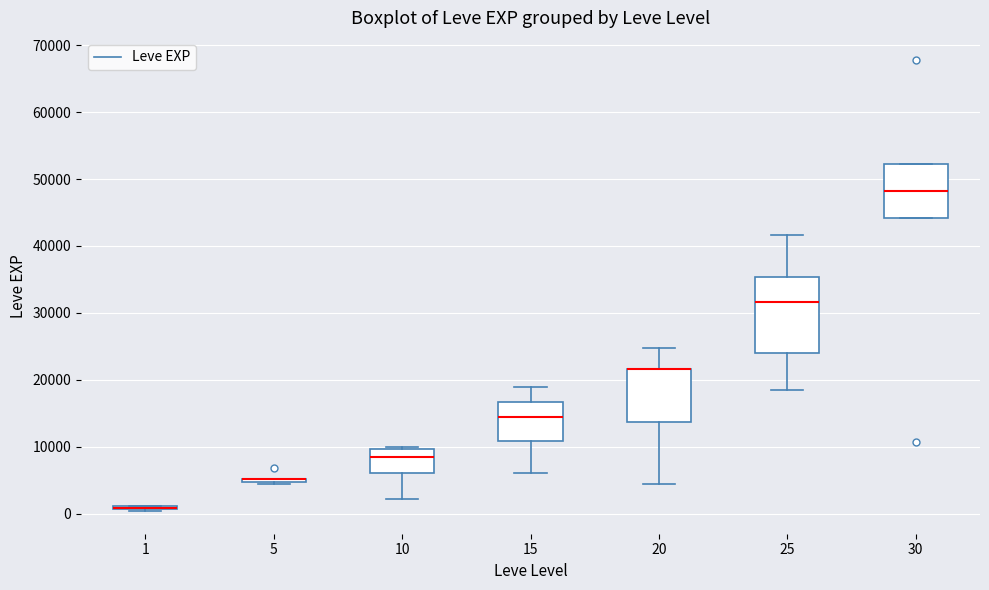

Reading left to right, read every box against the y-axis: the position of its median line, the range the box covers, and the ends of its whiskers. The values are not printed on the chart, so give them approximately, as read against the axis.

1: box collapsed to a line at 1000, whiskers 0 to 1000
5: box collapsed to a line at 5000, whiskers 4000 to 5000
10: median 8000, box 6000 to 10000, whiskers 2000 to 10000 (just above the box's upper edge)
15: median 15000, box 11000 to 17000, whiskers 6000 to 19000
20: median 22000 (drawn on the box's upper edge), box 14000 to 22000, whiskers 4000 to 25000
25: median 32000, box 24000 to 35000, whiskers 18000 to 42000
30: median 48000, box 44000 to 52000, whiskers 44000 to 52000